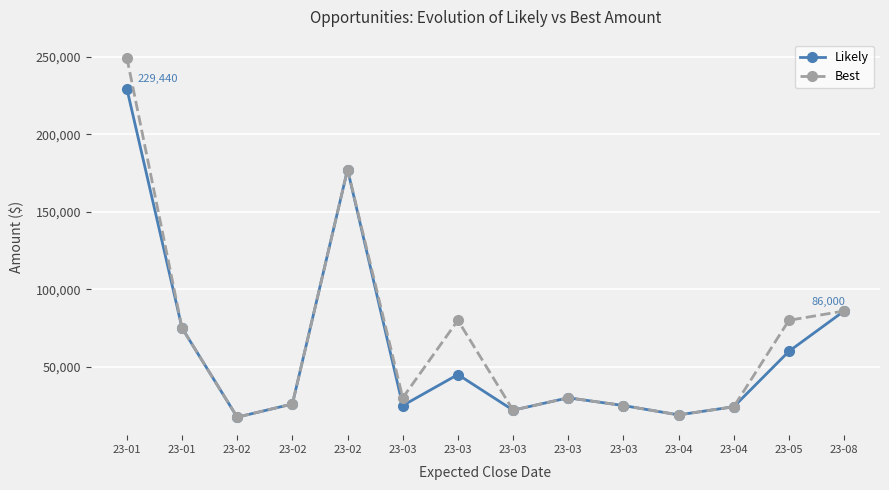

How many lines are shown in the chart?

2